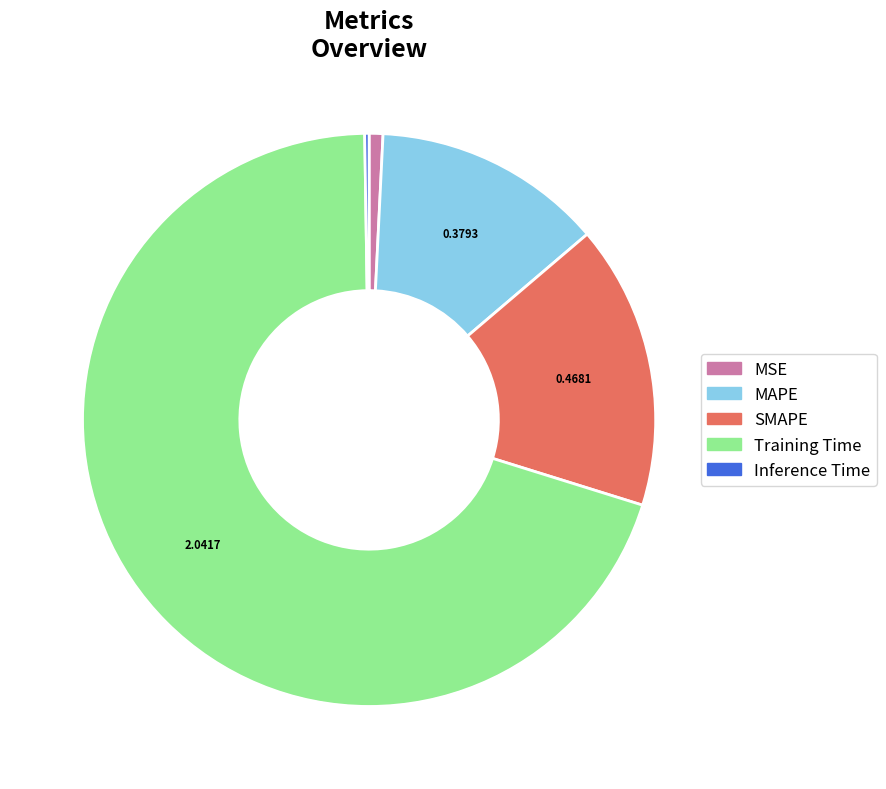

What is the largest slice in the pie chart?

Training Time